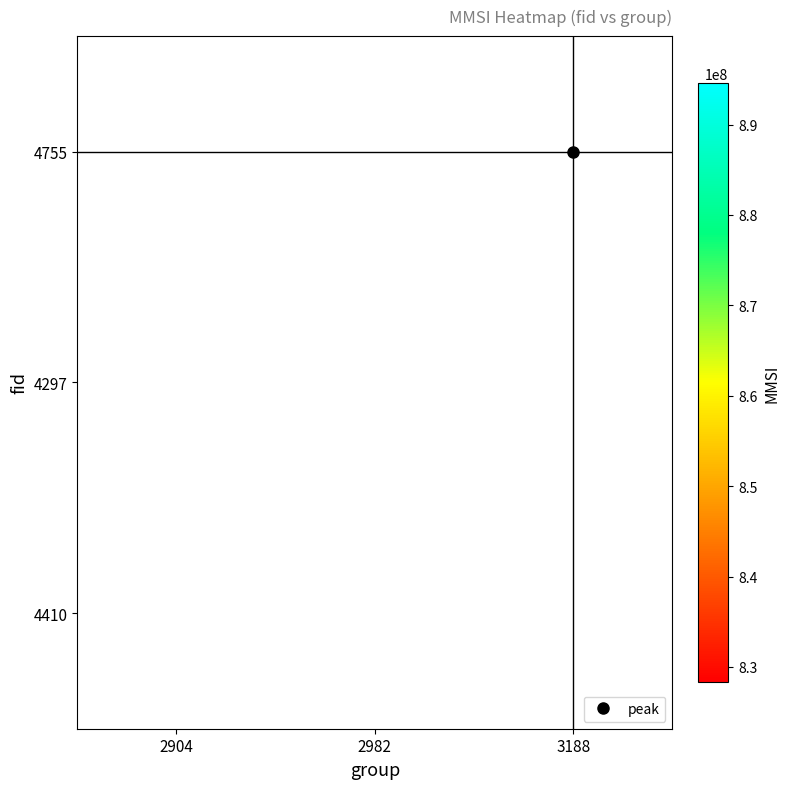

The value of 4410 at 2982 is 894607128.9. True or false?

True